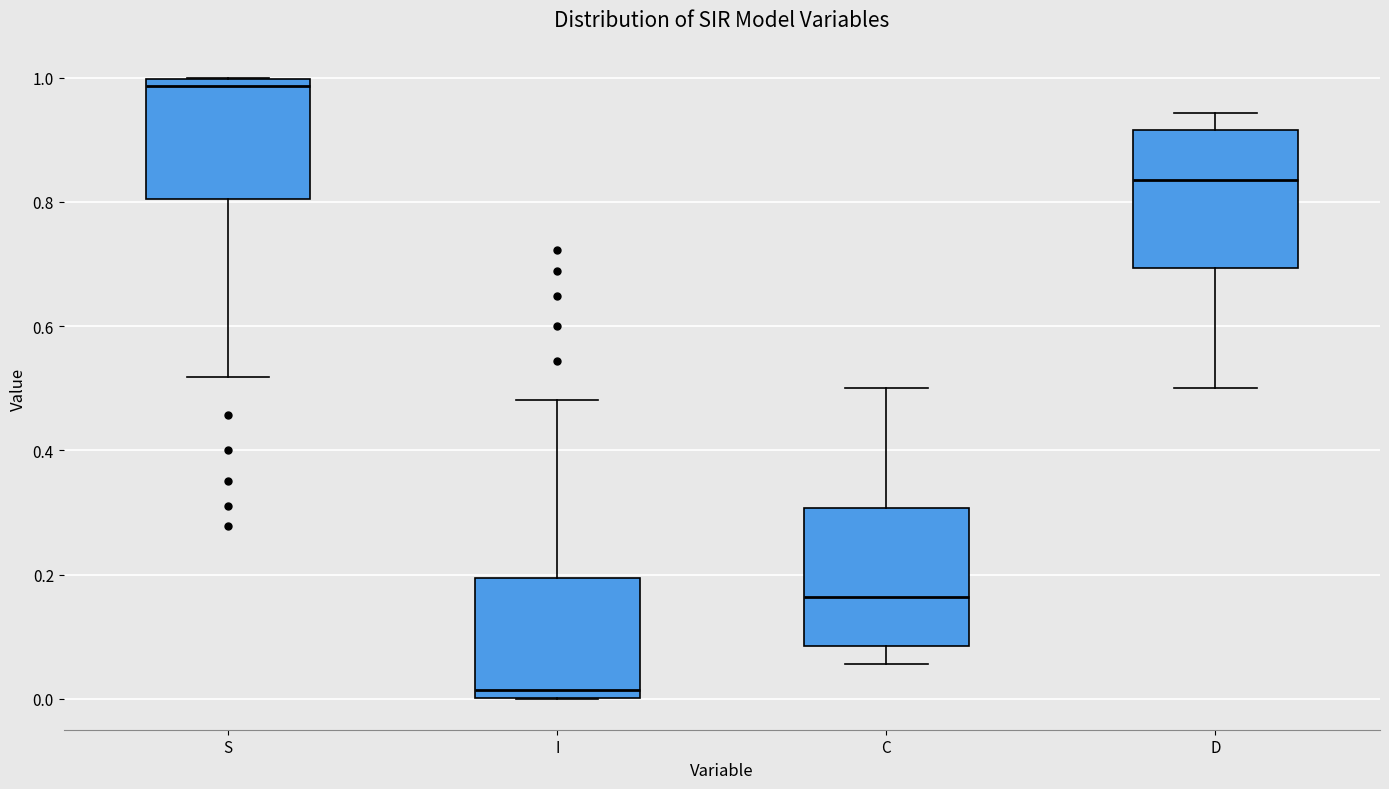

Reading left to right, read every box against the y-axis: the position of its median line, the range the box covers, and the ends of its whiskers. The values are not printed on the chart, so give them approximately, as read against the axis.

S: median 0.98, box 0.80 to 1.00, whiskers 0.52 to 1.00
I: median 0.02, box 0.00 to 0.20, whiskers 0.00 to 0.48
C: median 0.16, box 0.08 to 0.30, whiskers 0.06 to 0.50
D: median 0.84, box 0.70 to 0.92, whiskers 0.50 to 0.94